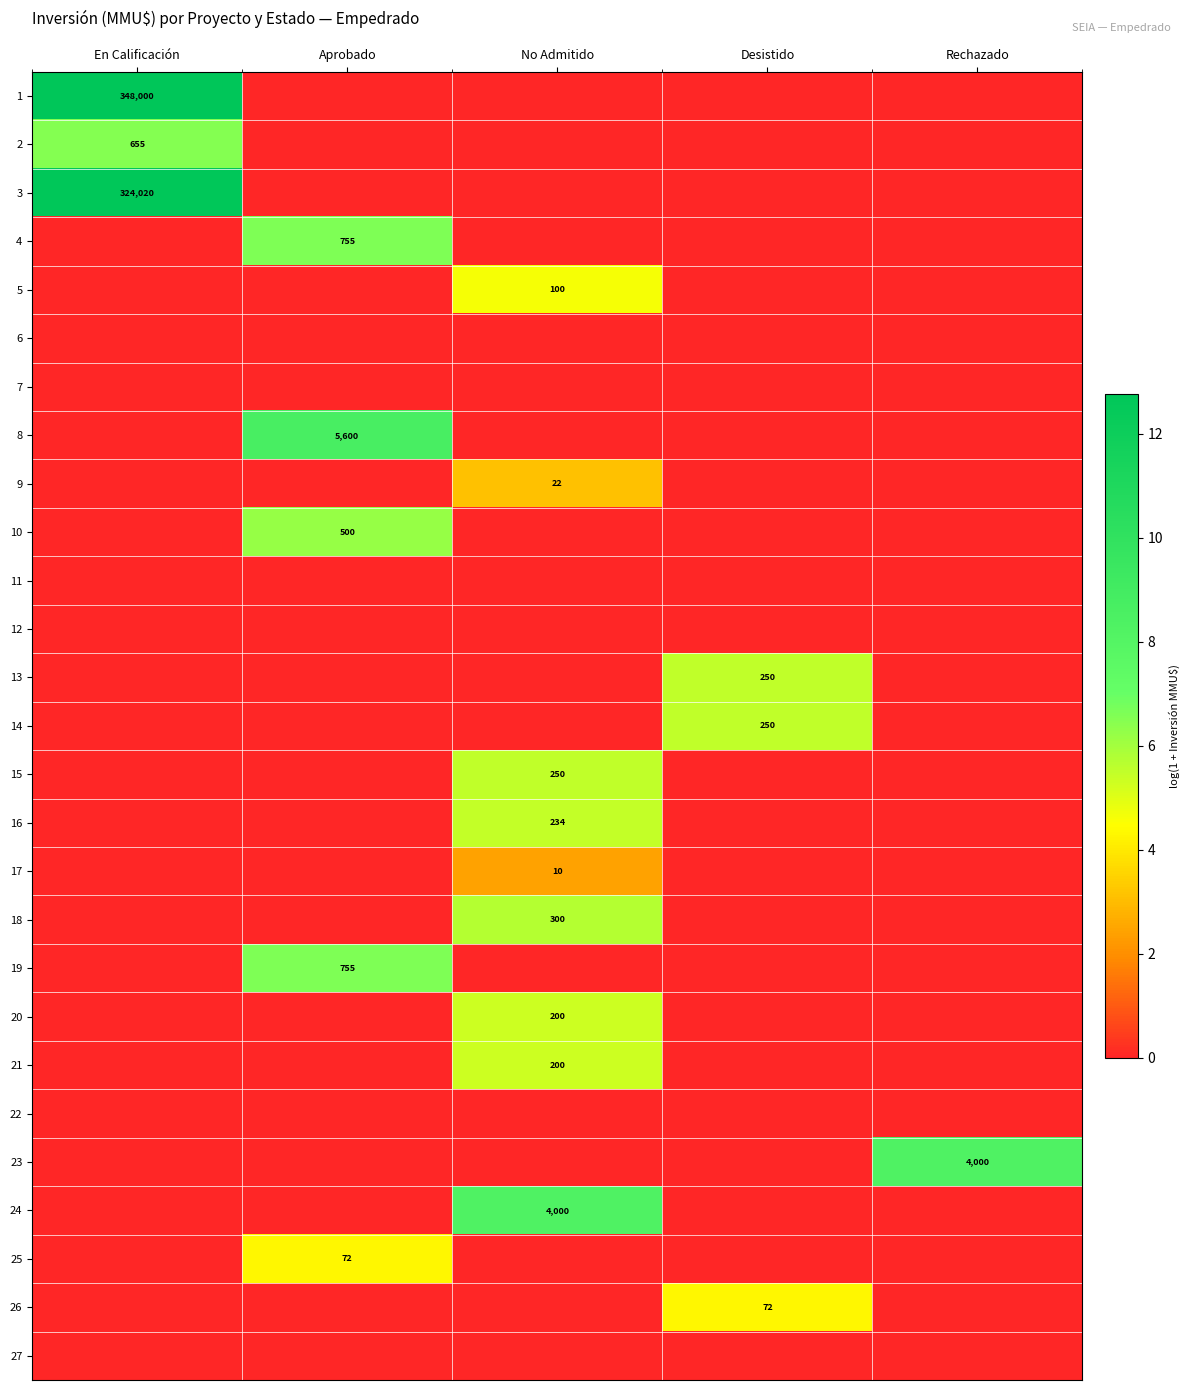

True or false: 2 has a value of 655 at En Calificación.

True